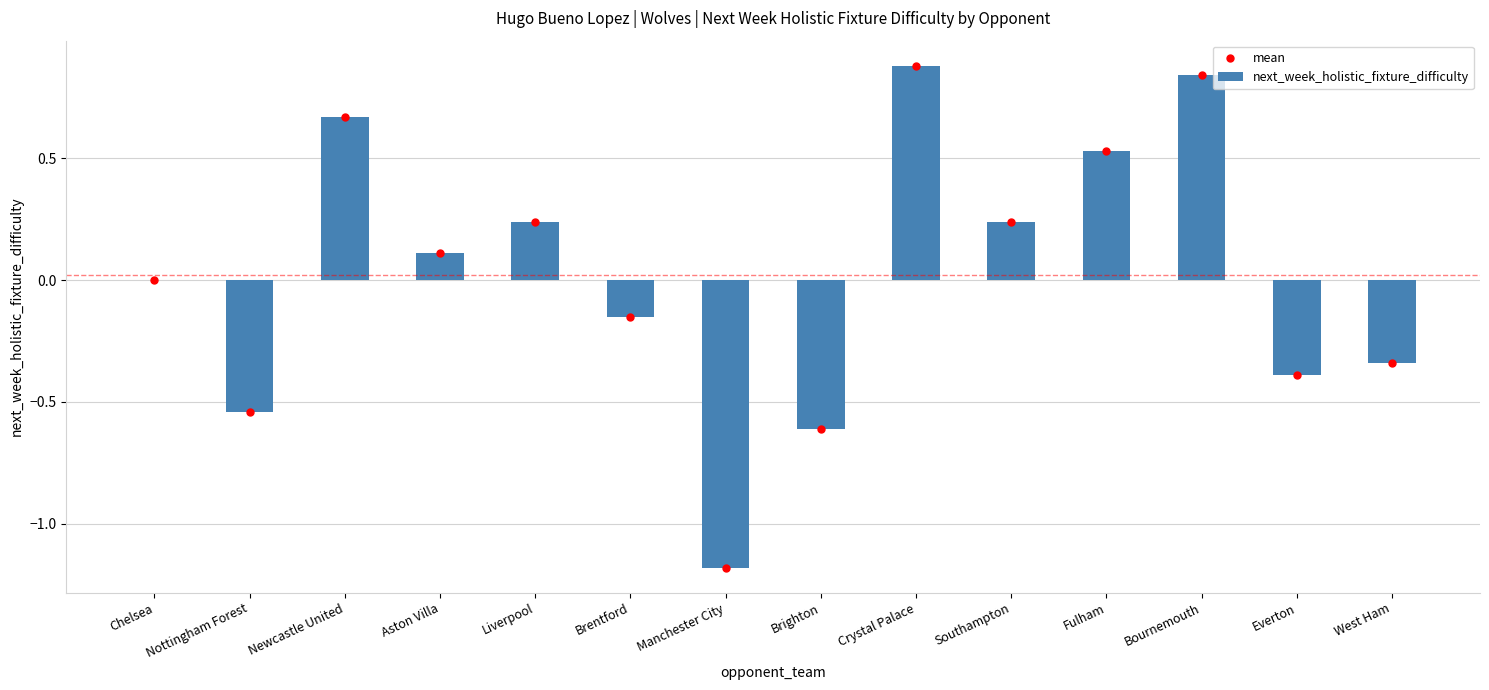

How many data points does each series have?

14